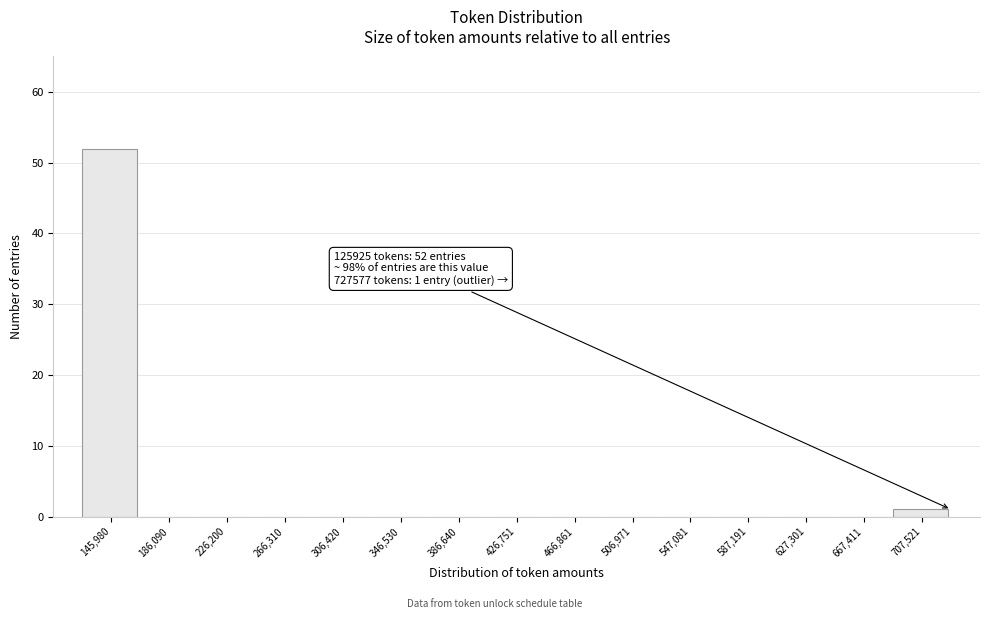

Which range on the x-axis has the tallest bar?

125000 to 165000